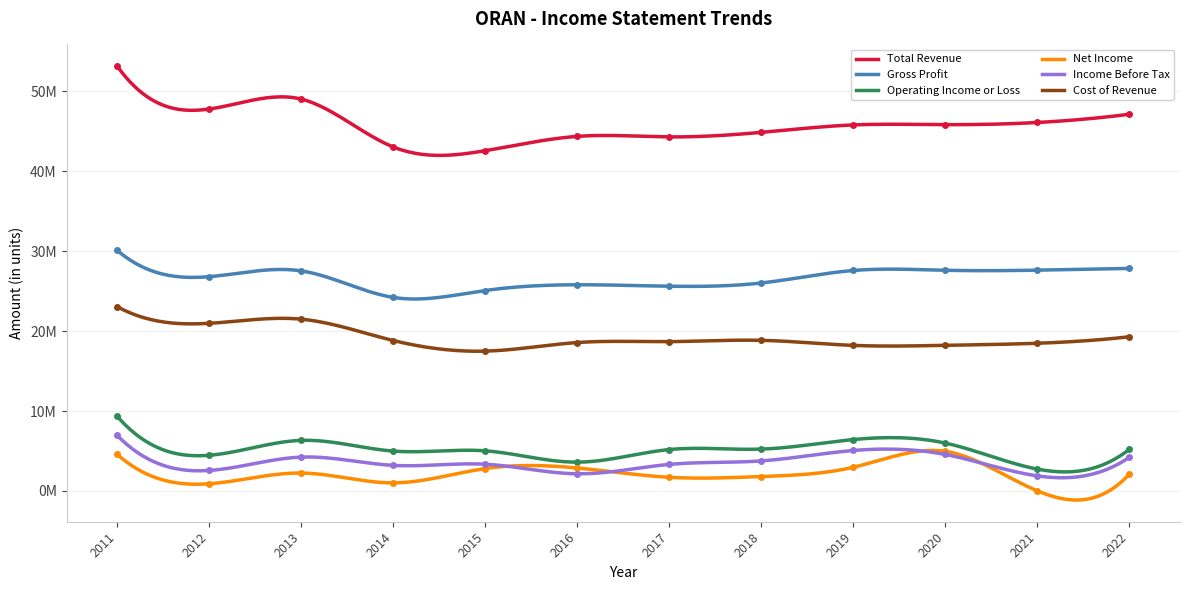

What is the difference between the maximum and minimum values in the Total Revenue series?

10576900